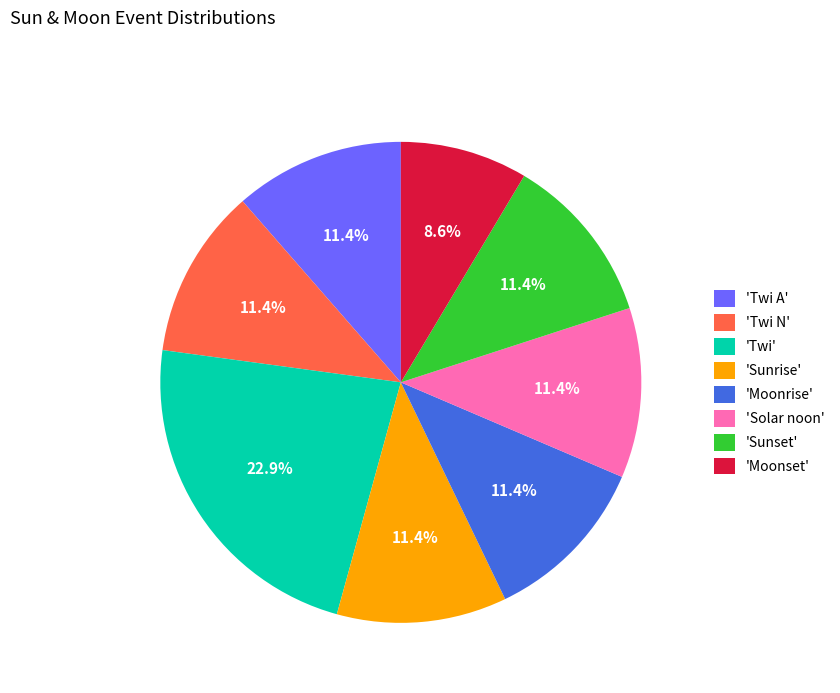

Which has a higher value, 'Moonset' or 'Solar noon'?

'Solar noon'